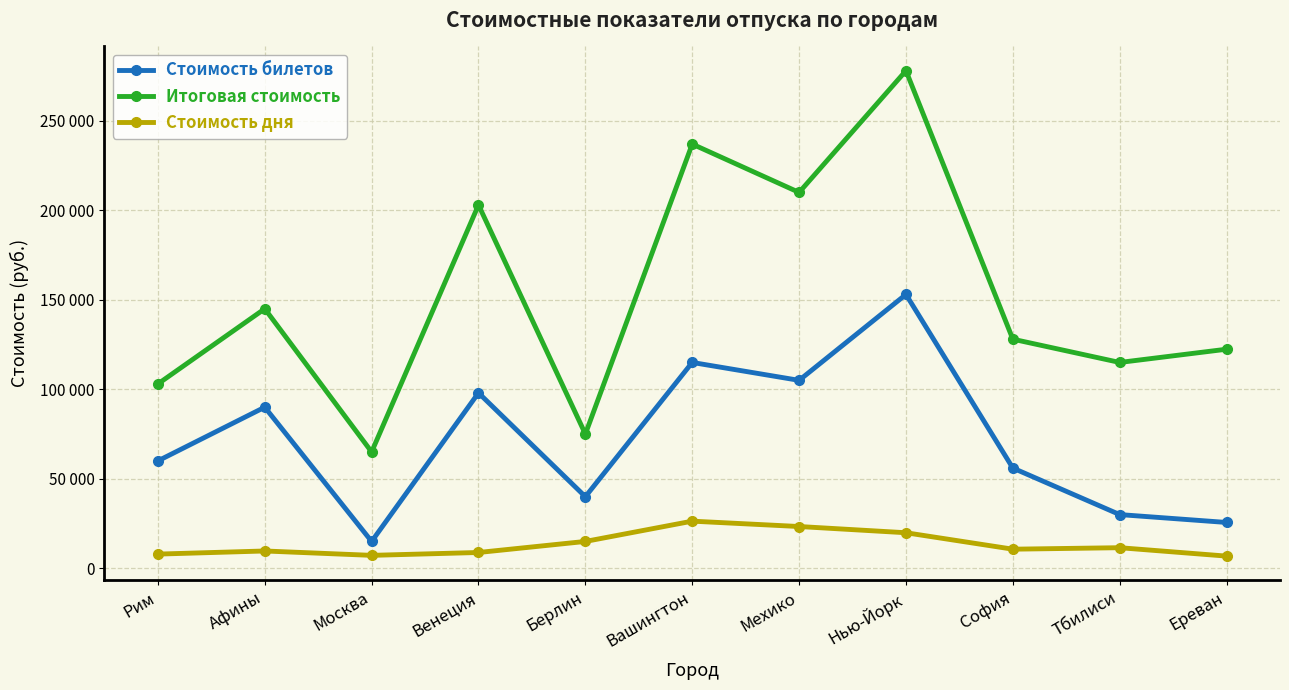

How many interior local peaks does the Итоговая стоимость series have?

4